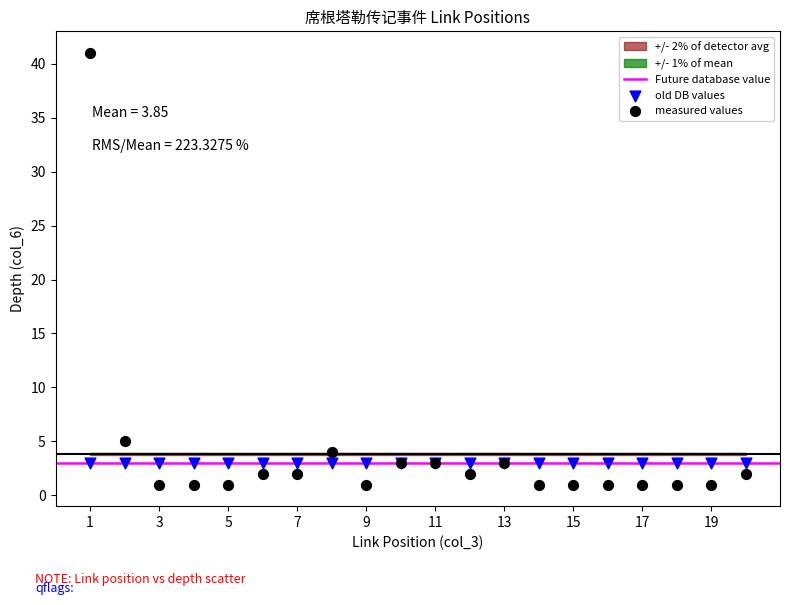

Which series contains the lowest Y value?

measured values